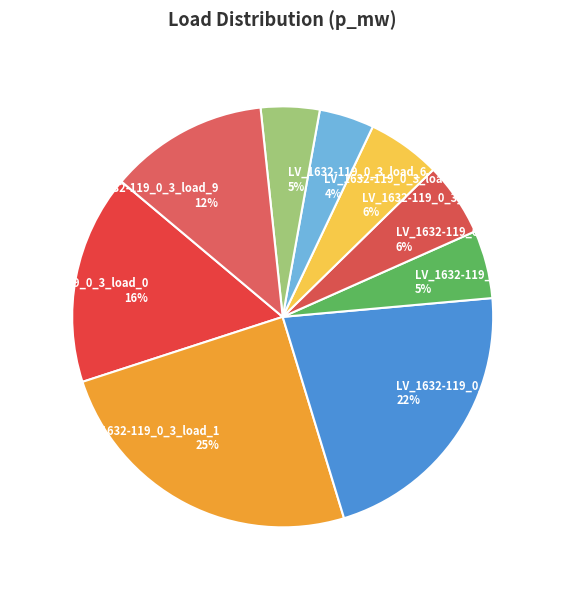

Is there any slice that represents more than half of the pie?

No